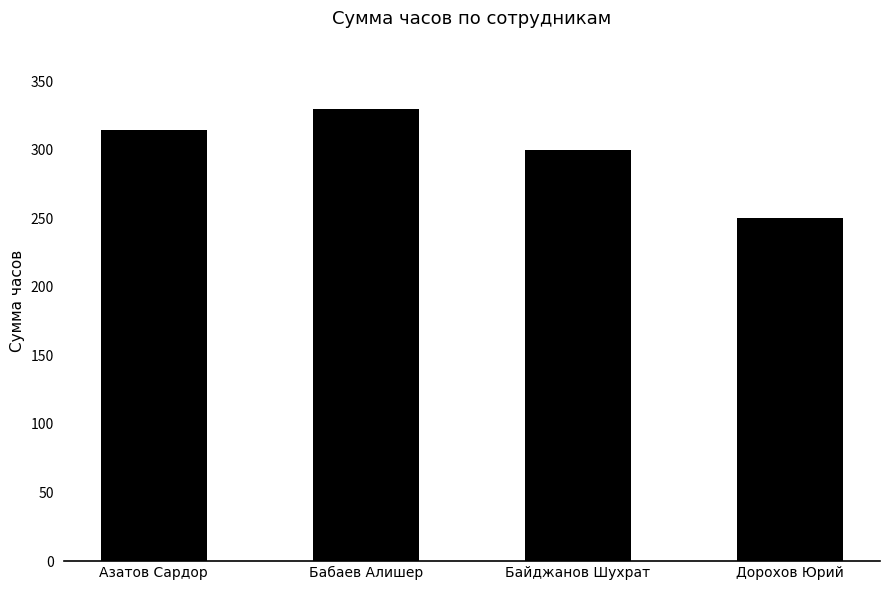

Does the chart contain any negative values?

No